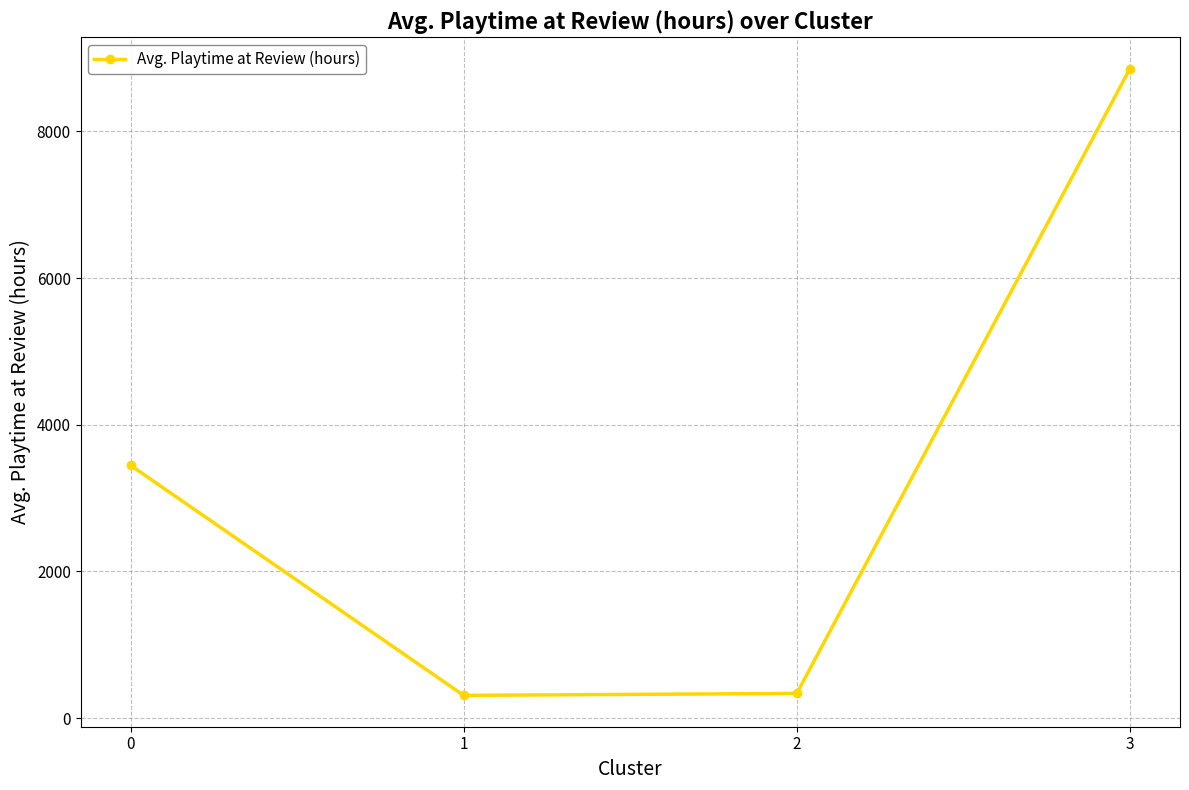

What is the smallest value displayed?

311.0